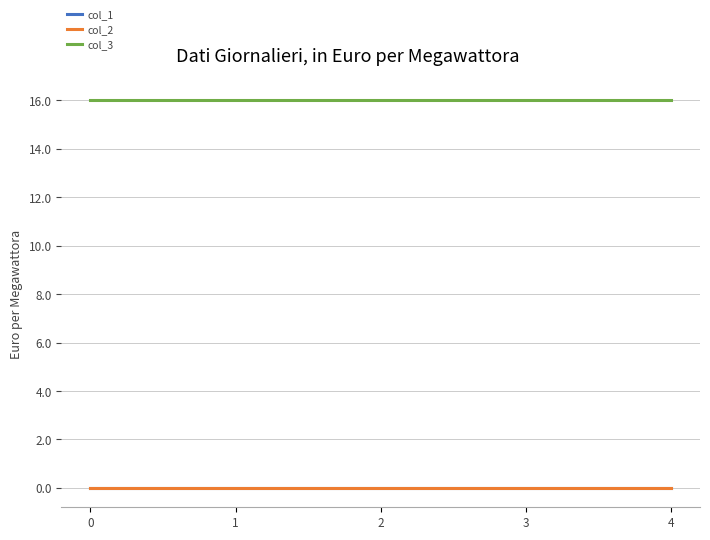

How many lines are shown in the chart?

3